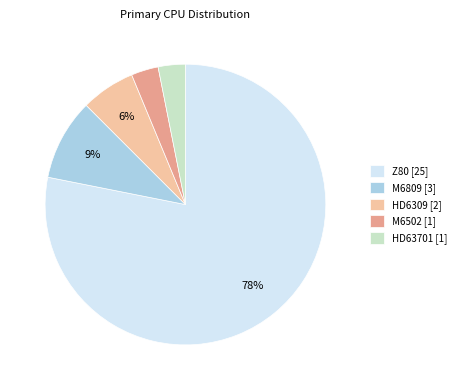

To the nearest percent, what is the difference between the M6809 and HD6309 slice percentages?

3%